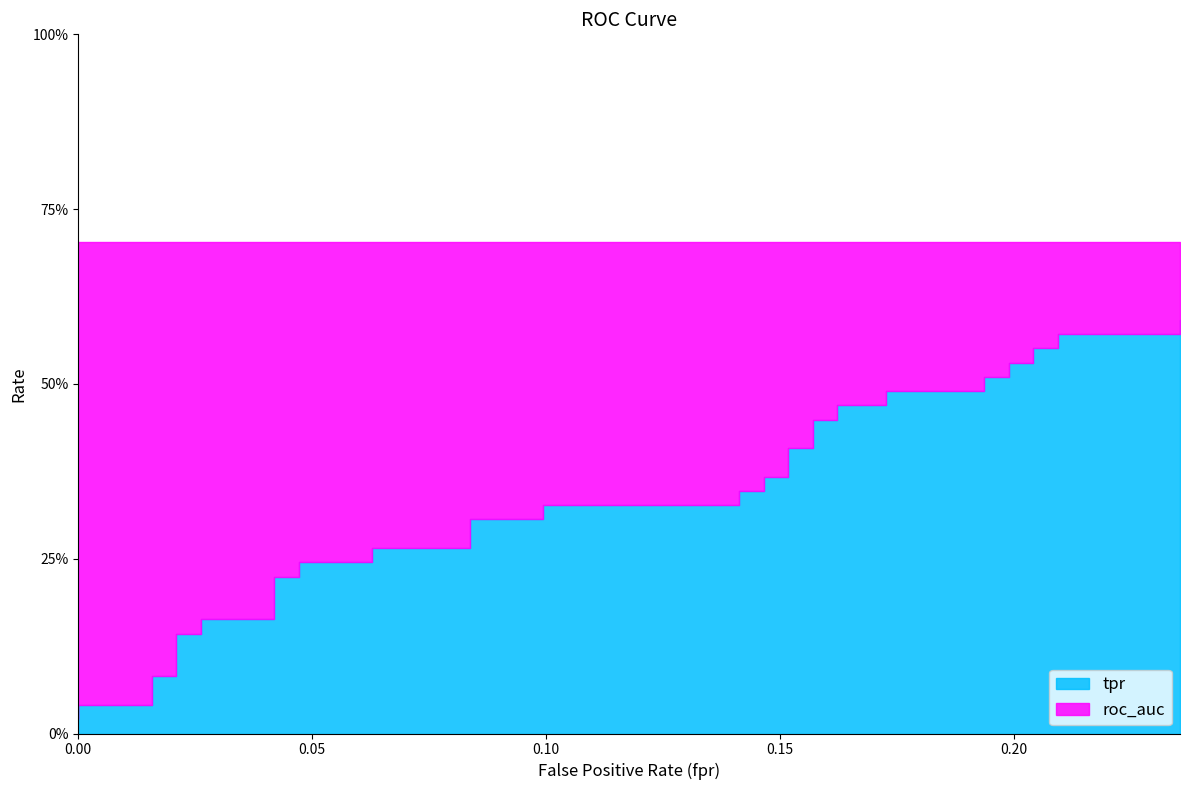

At which category is the sum across all series the highest?

39